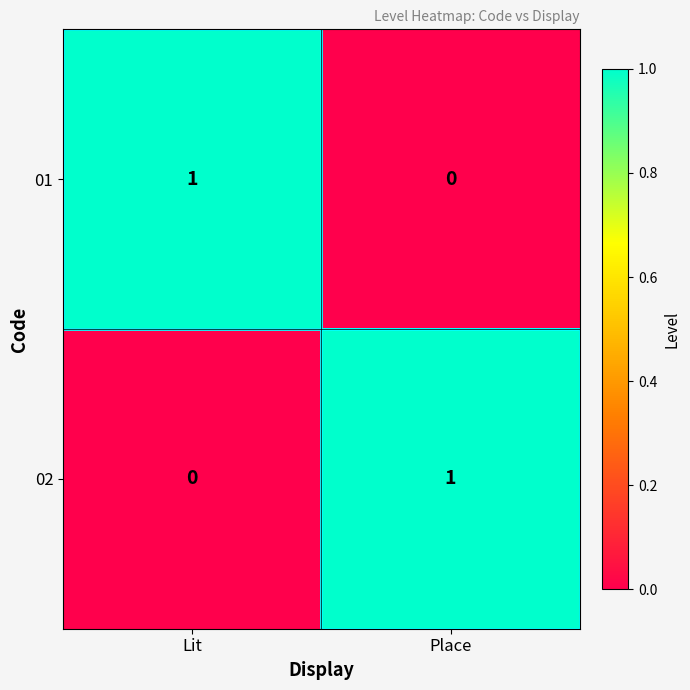

What is the difference between the highest and lowest values at Place?

1